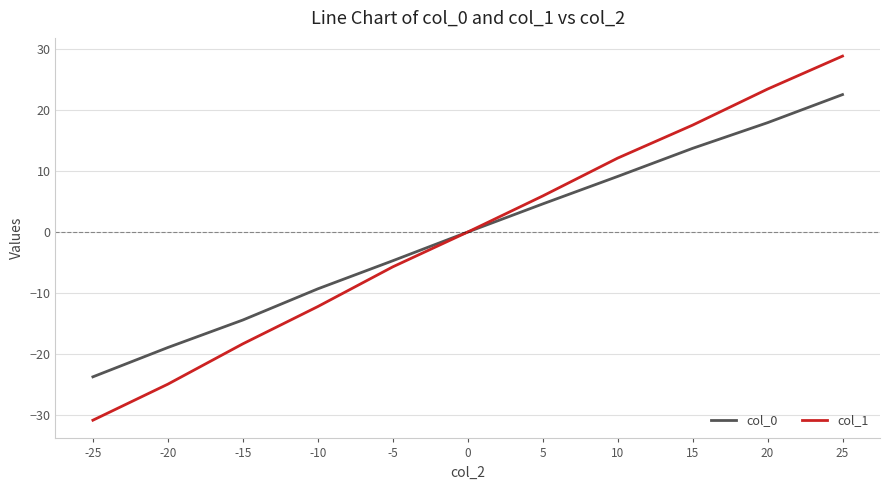

Rank the categories by col_0 value from highest to lowest.

25, 20, 15, 10, 5, 0, -5, -10, -15, -20, -25